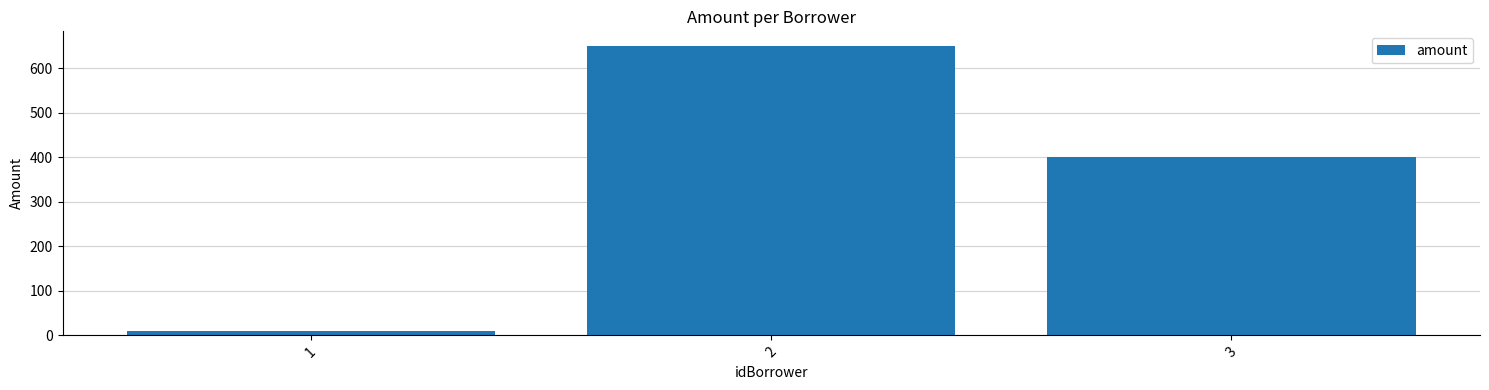

Rank the categories by value from highest to lowest.

2, 3, 1